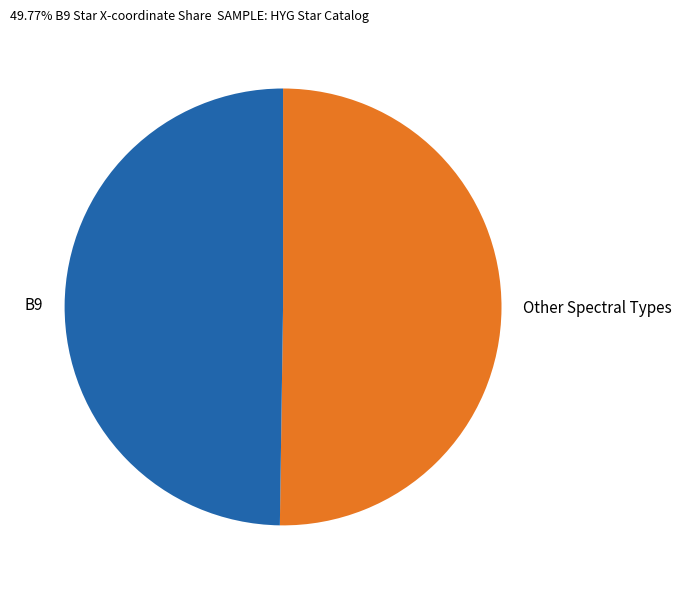

Do B9 and Other Spectral Types together represent more than half of the pie?

Yes